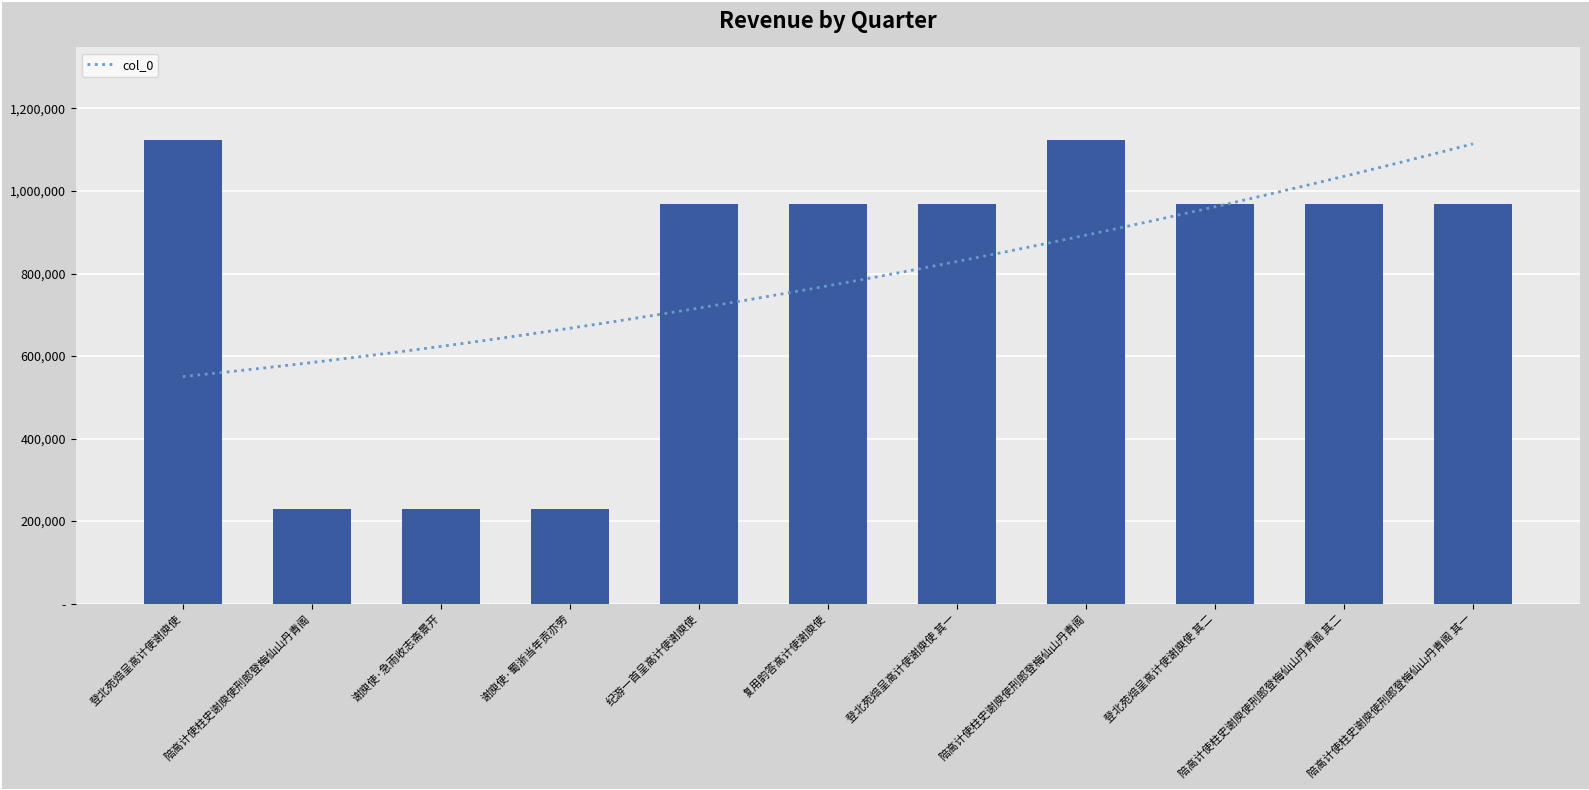

What is the sum of the values at 陪高计使柱史谢庾使刑郎登梅仙山丹青阁 and 谢庾使·急雨收志斋景开?

1351510